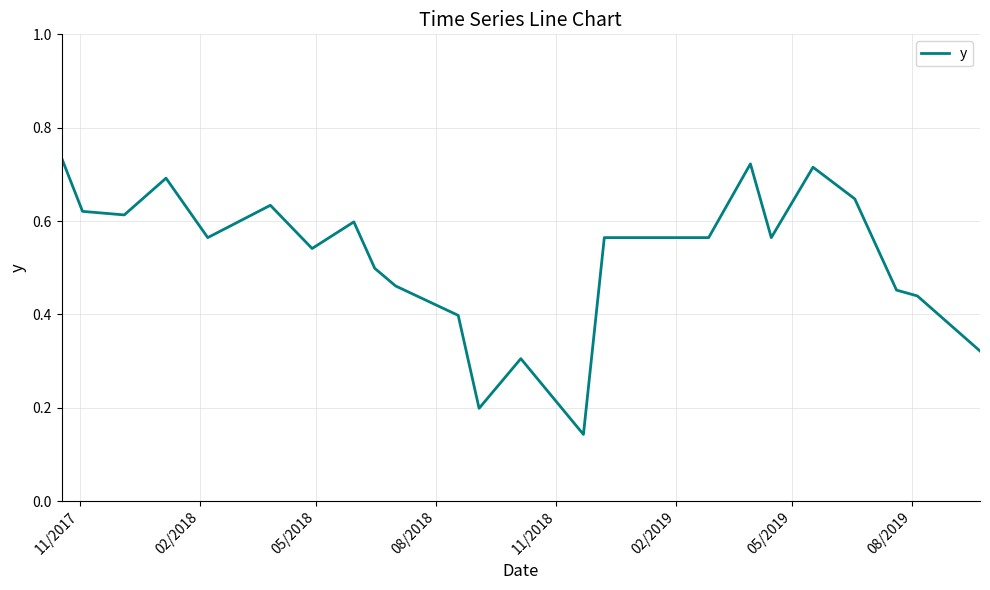

What is the greatest value displayed?

0.7